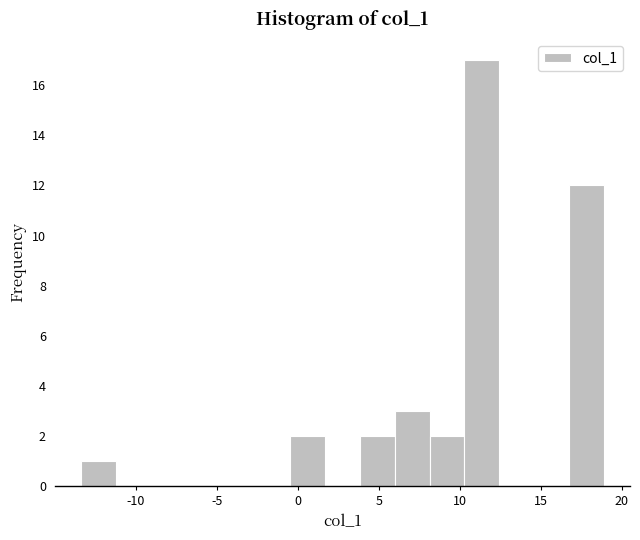

Which range on the x-axis has the tallest bar?

10.5 to 12.5